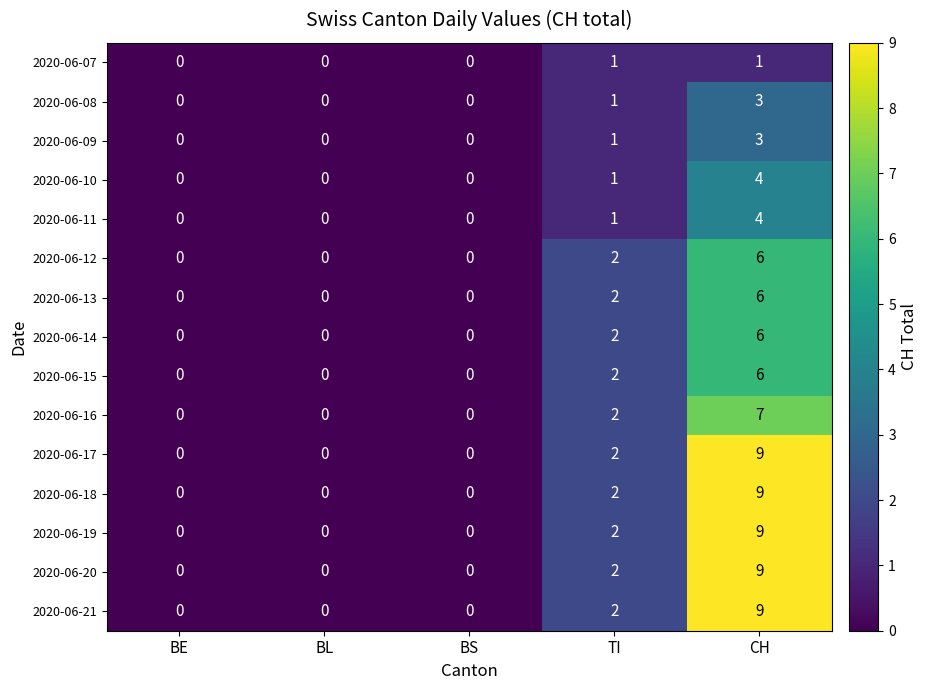

Count the 2020-06-08 values in the range 0 to 1.

4